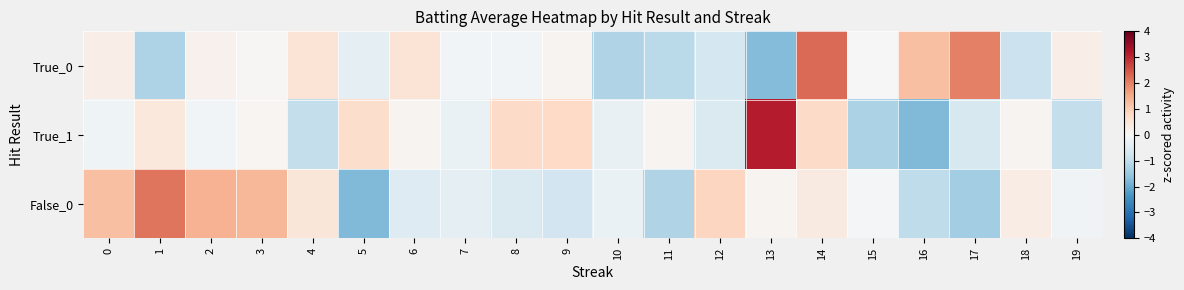

At how many categories does at least one series exceed 0?

17